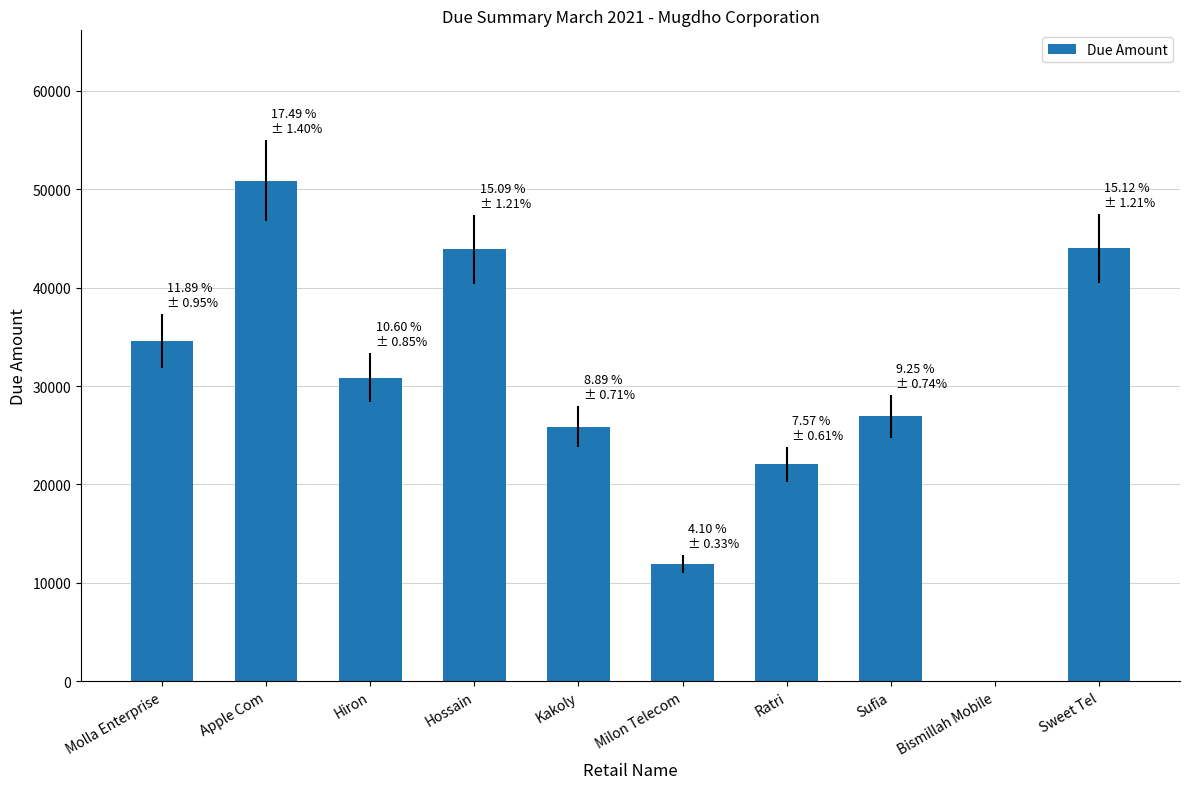

What is the maximum value shown in the chart?

50888